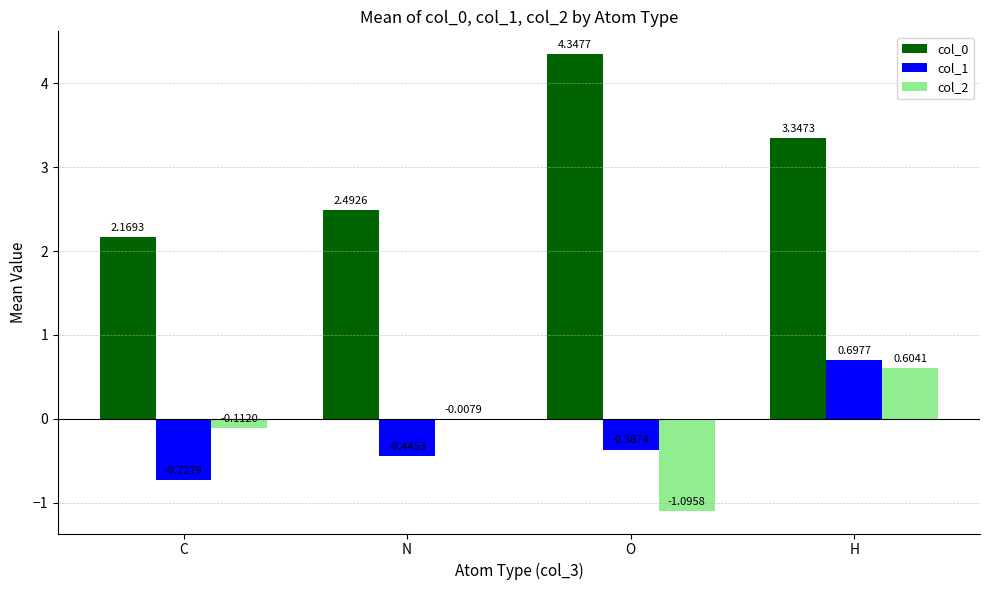

Which category has the highest value across all series?

O